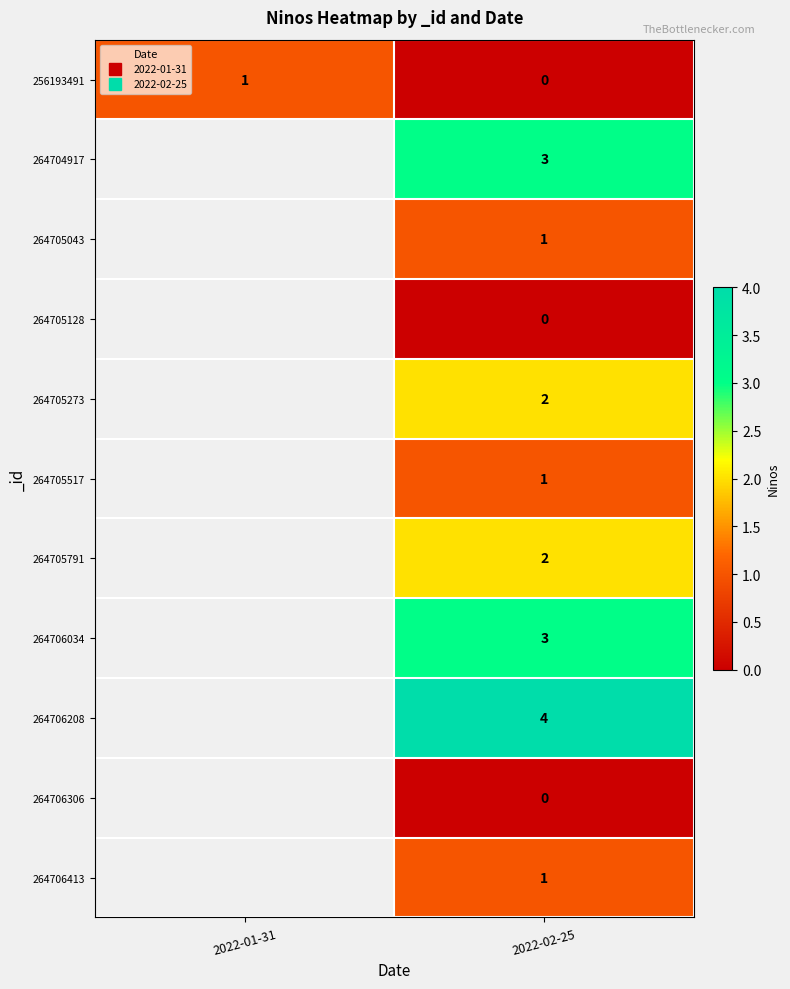

What is the total value across all series at 2022-02-25?

17.0